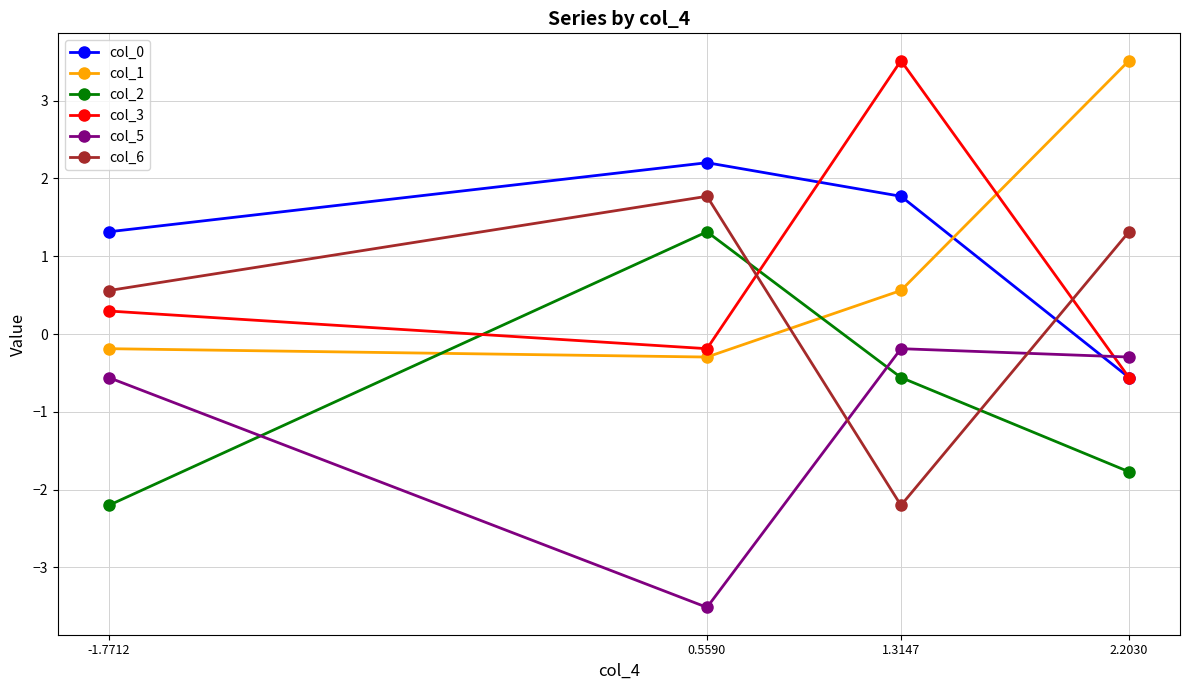

What is the total value across all series at 2.2030?

1.6